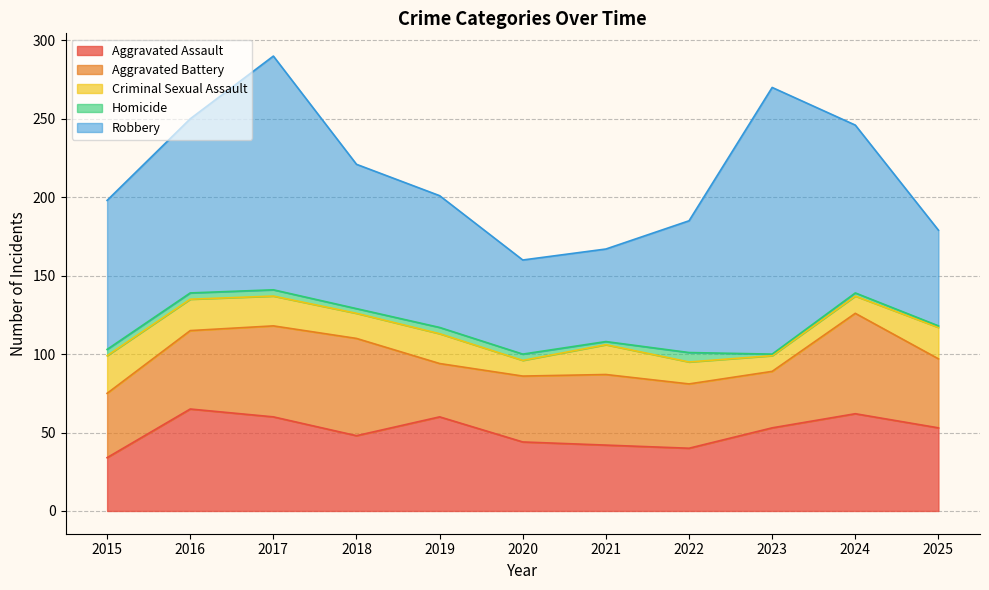

Is the value of Criminal Sexual Assault at 2025 greater than the value of Aggravated Assault at 2020?

No